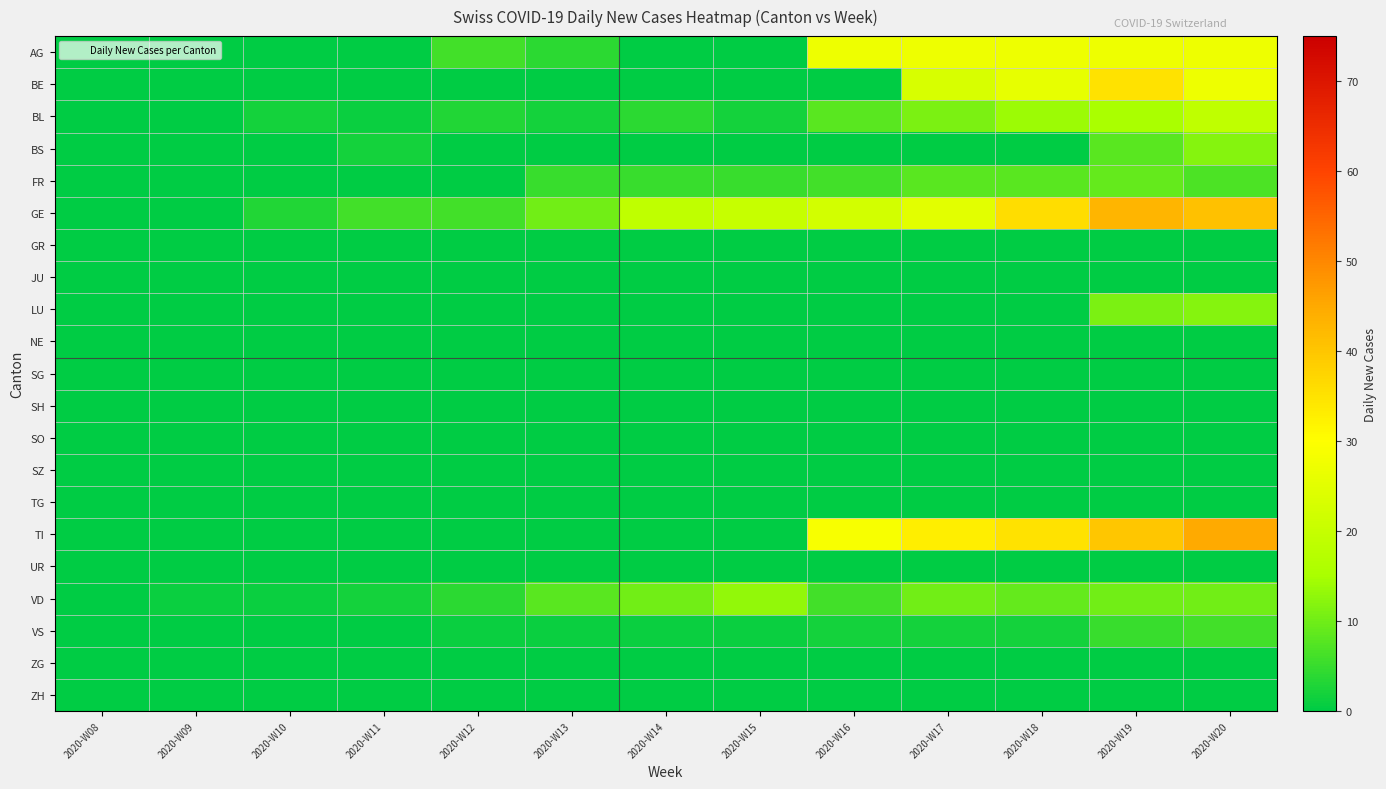

Between 2020-W11 and 2020-W16, which series saw the biggest shift?

TI